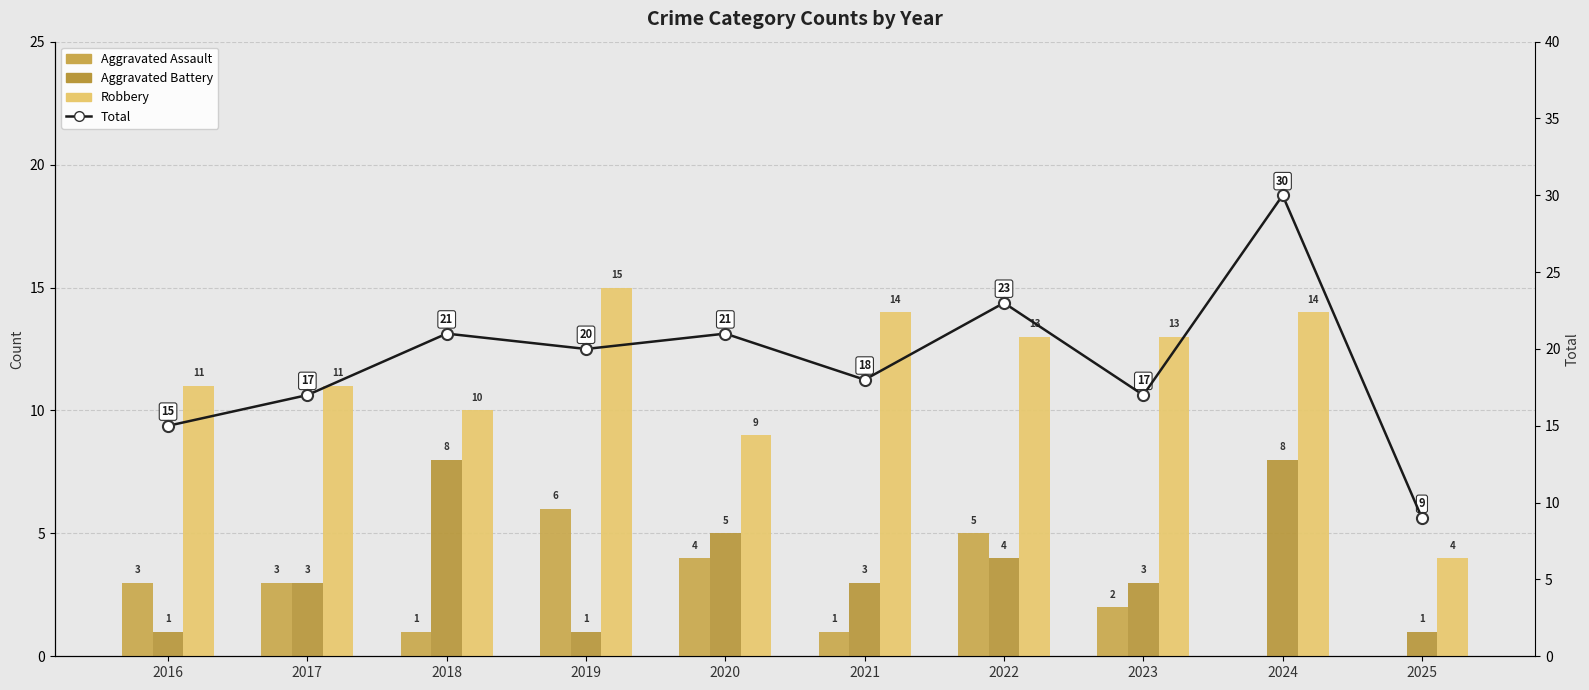

Does the chart contain stacked bars?

No